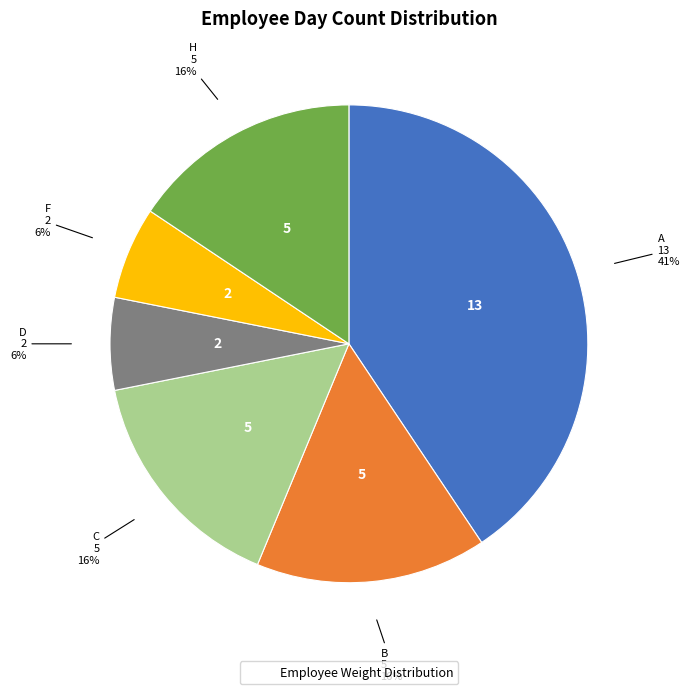

Does any single category account for the majority?

No